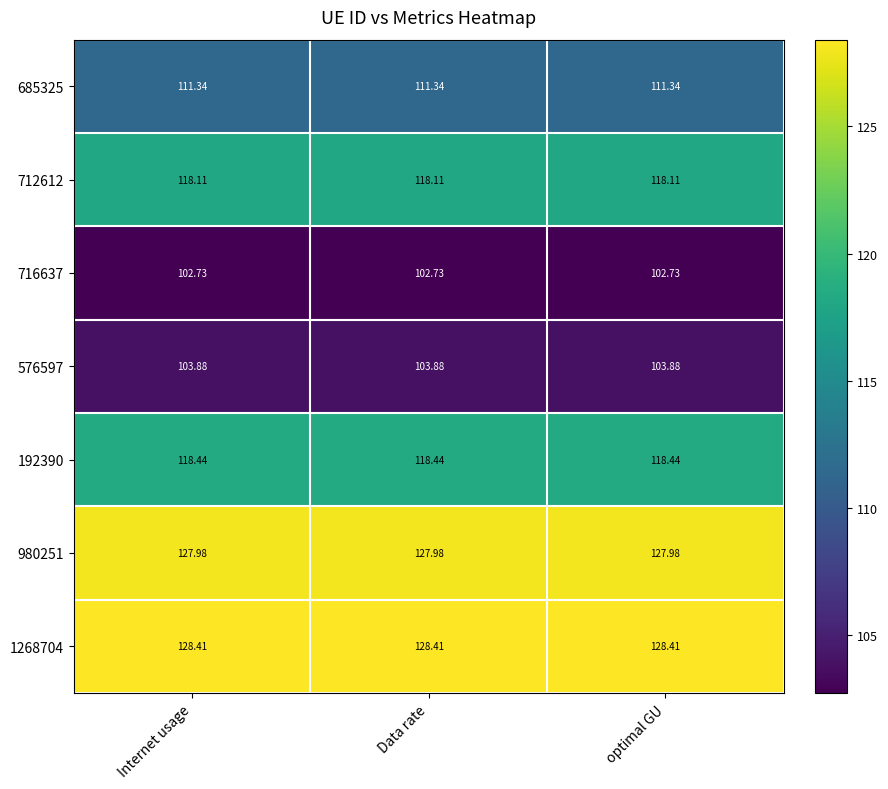

Rank the series by their maximum value, from lowest to highest.

716637, 576597, 685325, 712612, 192390, 980251, 1268704